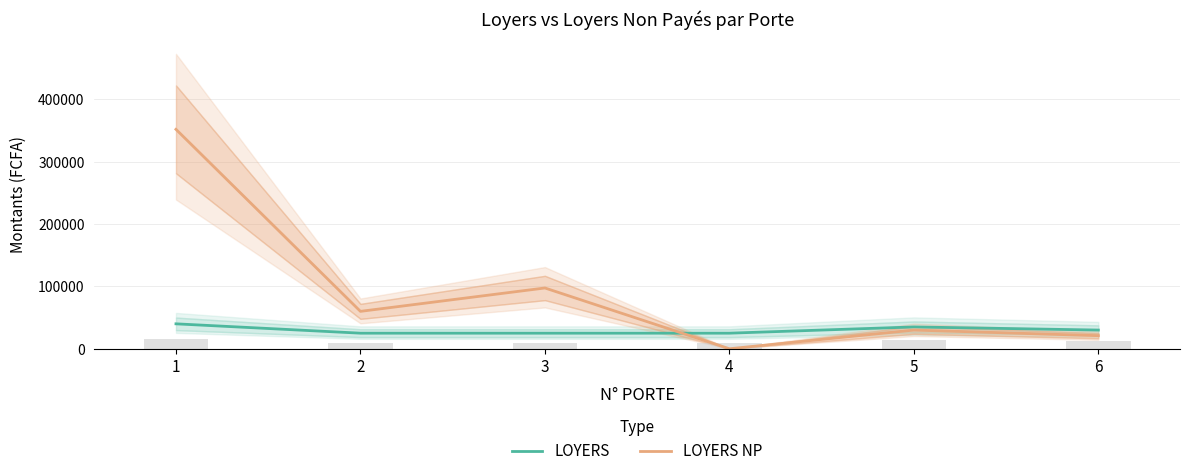

What is the maximum value for LOYERS NP?

352000